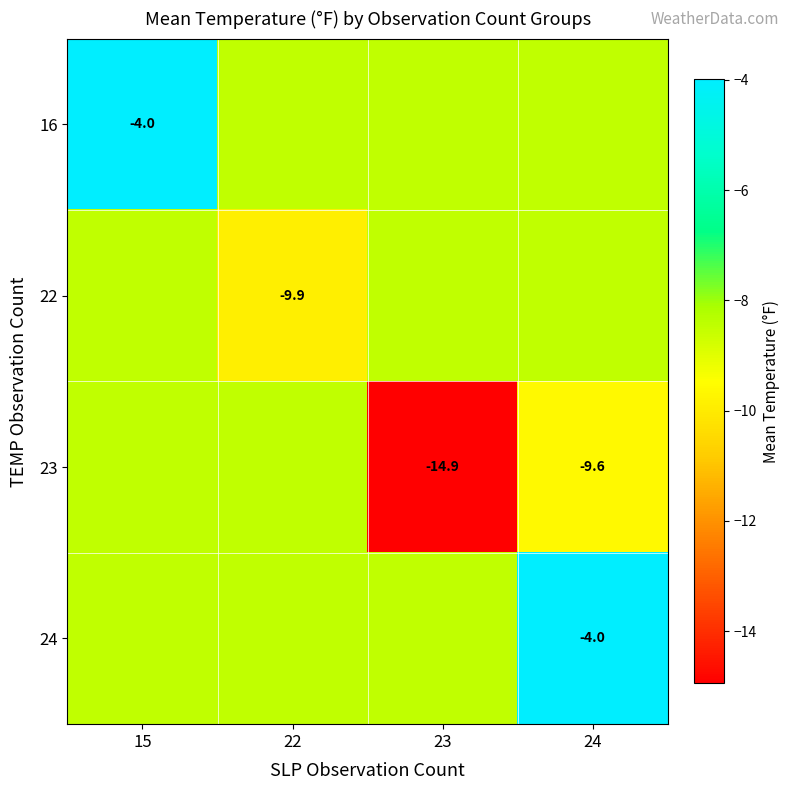

What is the difference between the 24 values at 23 and 24?

4.5